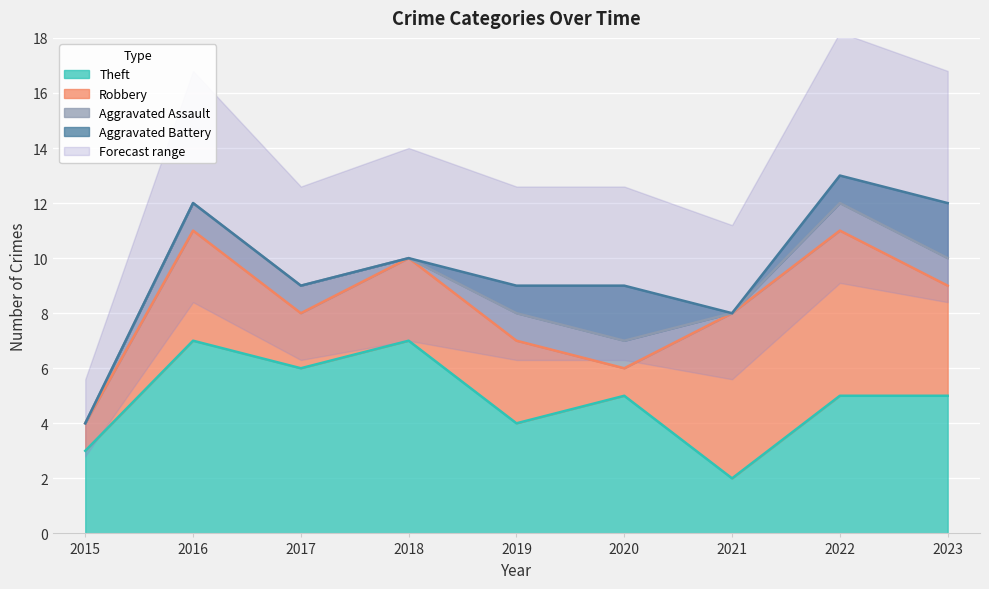

Reading left to right, extract all data points from this chart.

Aggravated Assault: 0	1	1	0	1	1	0	1	1
Aggravated Battery: 0	0	0	0	1	2	0	1	2
Robbery: 1	4	2	3	3	1	6	6	4
Theft: 3	7	6	7	4	5	2	5	5